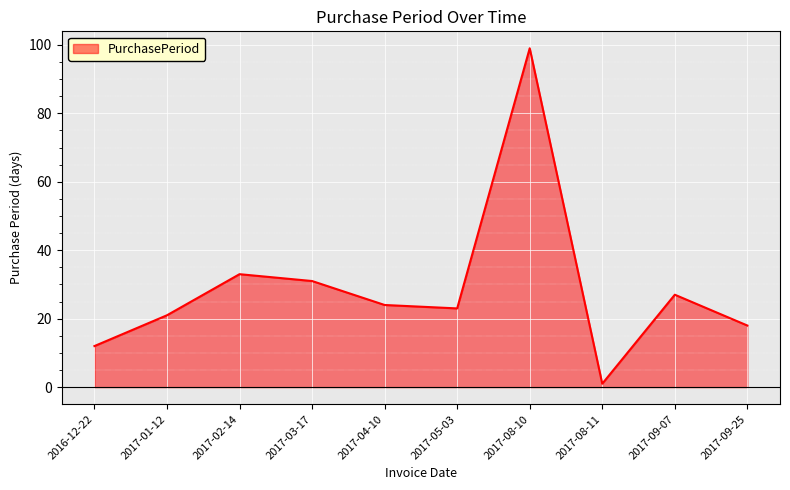

Reading right to left, transcribe all the data shown in this chart.

18	27	1	99	23	24	31	33	21	12